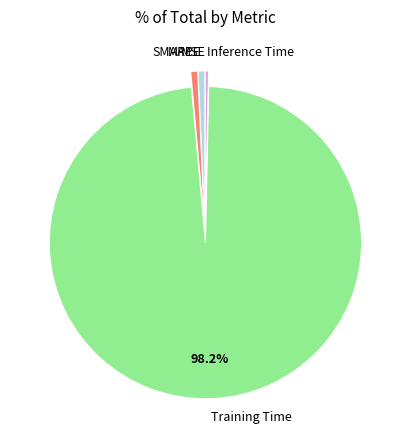

Is there a majority slice in this chart?

Yes